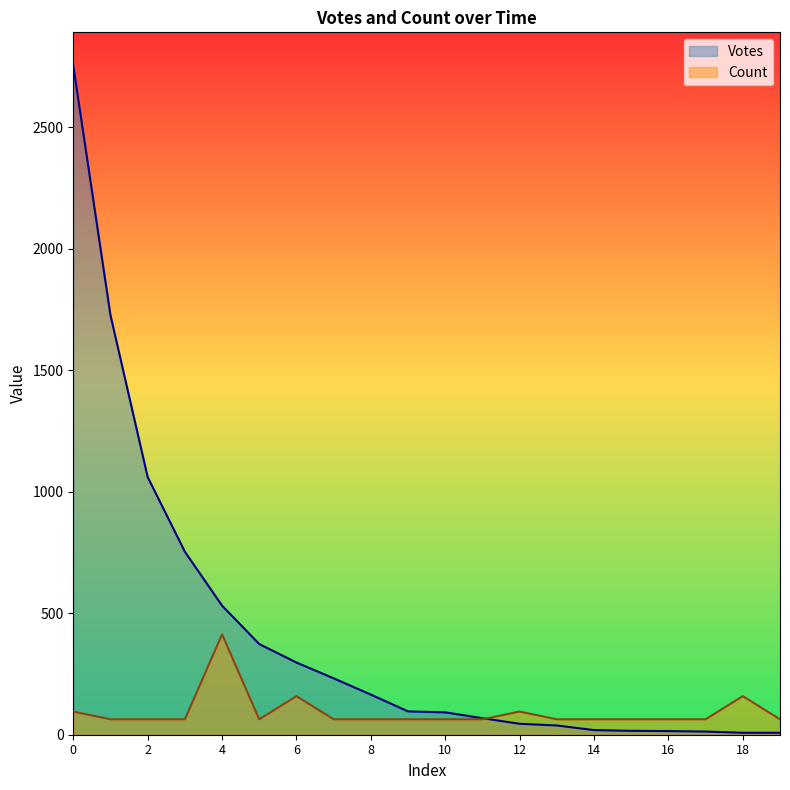

Is the value of Votes at 6 greater than the value of Count at 0?

Yes